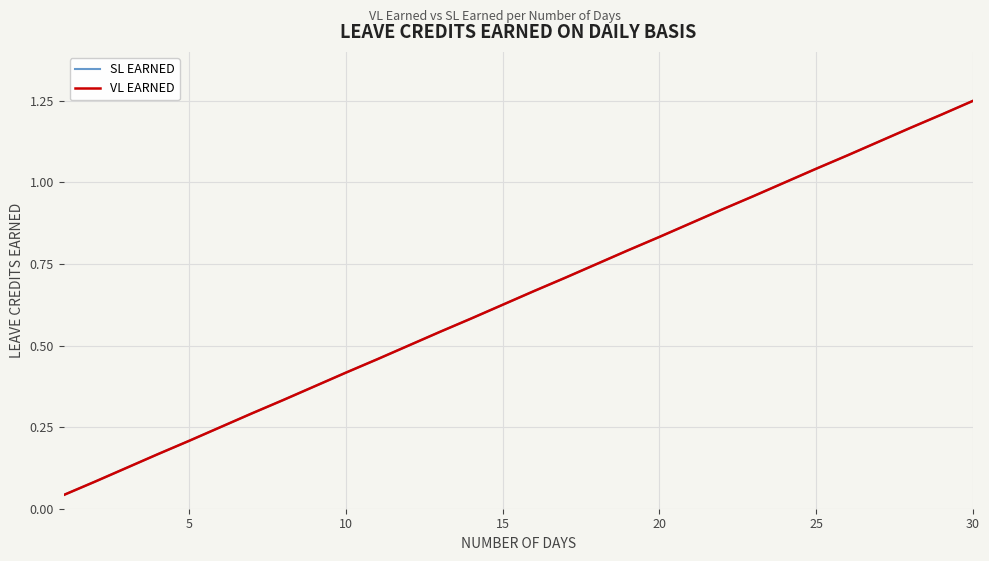

Which series has the widest spread of values?

SL EARNED